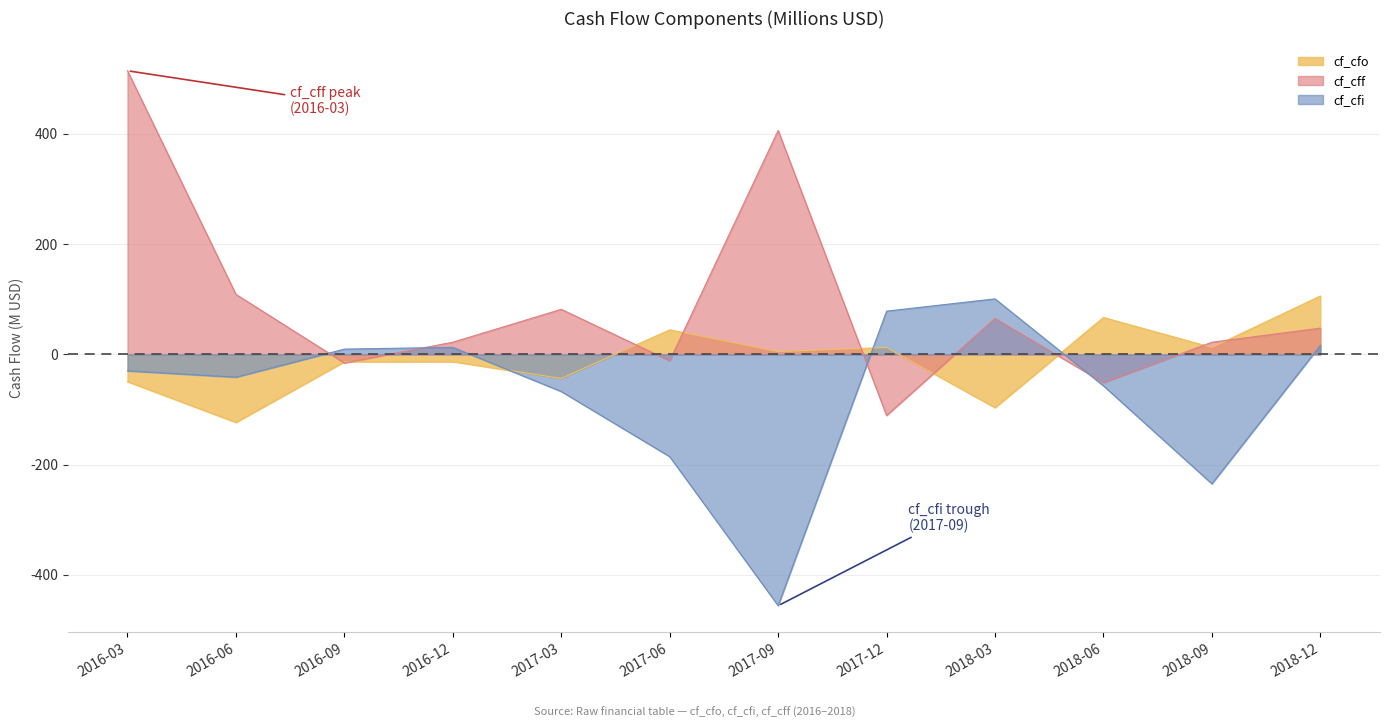

Rank the series by their average value, from lowest to highest.

cf_cfi, cf_cfo, cf_cff